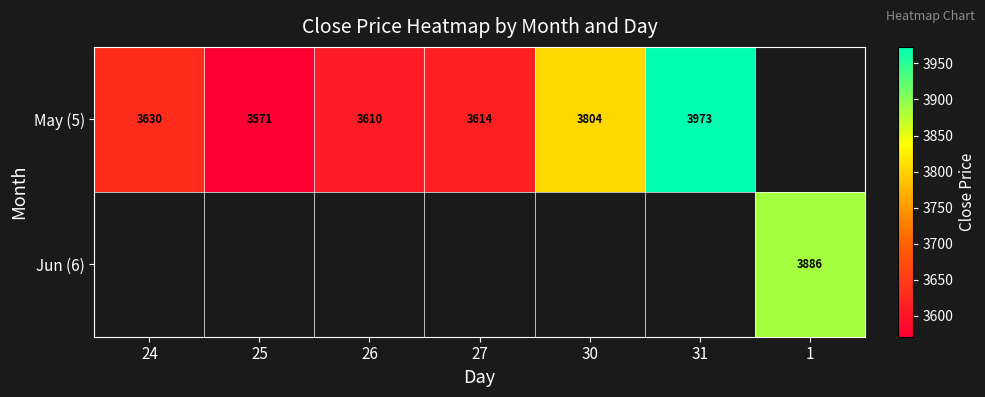

Is the value of May (5) at 31 greater than the value of Jun (6) at 1?

Yes